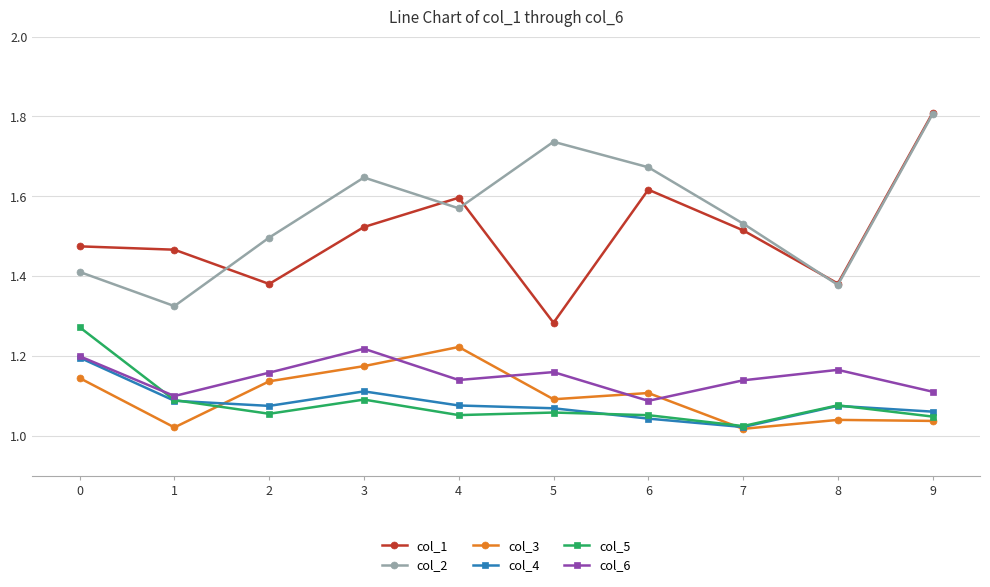

True or false: col_6 and col_1 cross at least once.

False